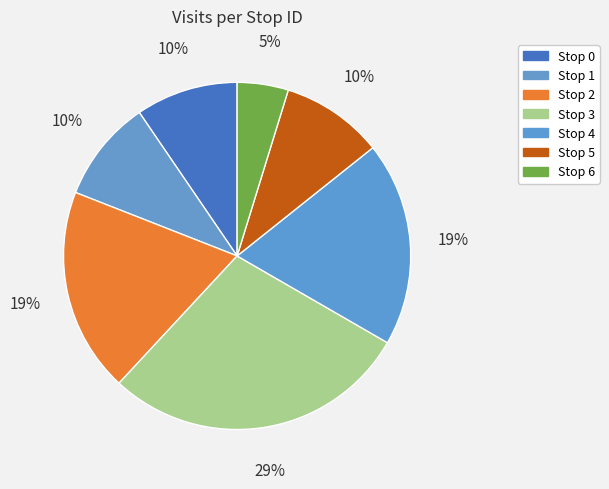

What percentage is the Stop 4 slice, to the nearest percent?

19%